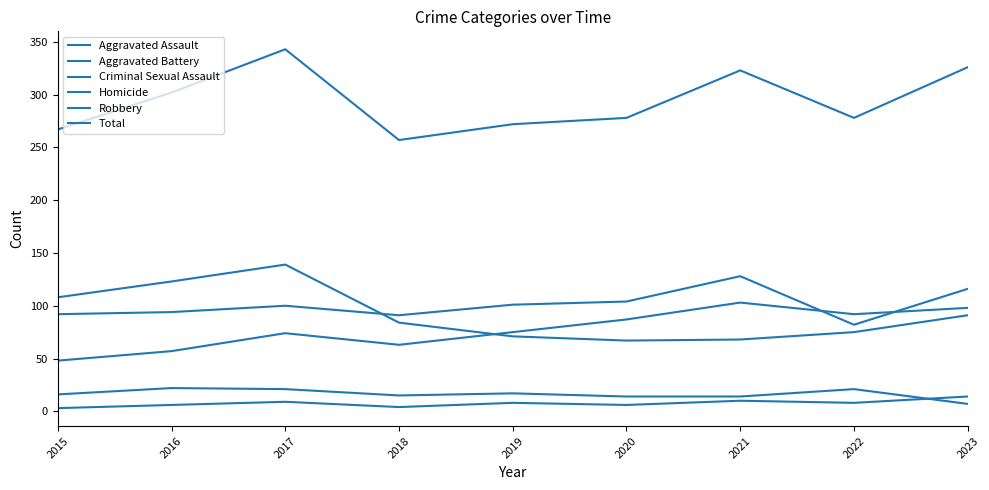

Does the chart have visible grid lines?

No